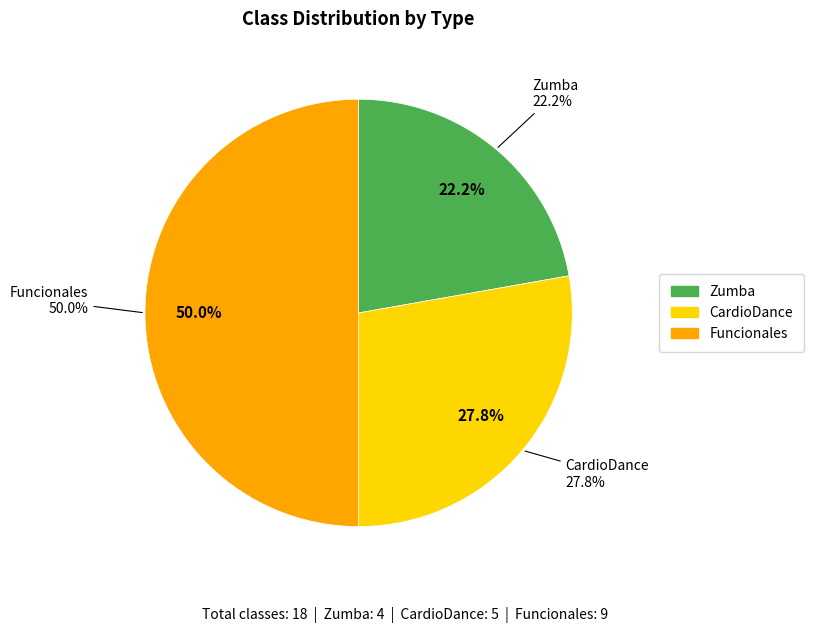

To the nearest percent, what percentage of the pie is Zumba?

22%